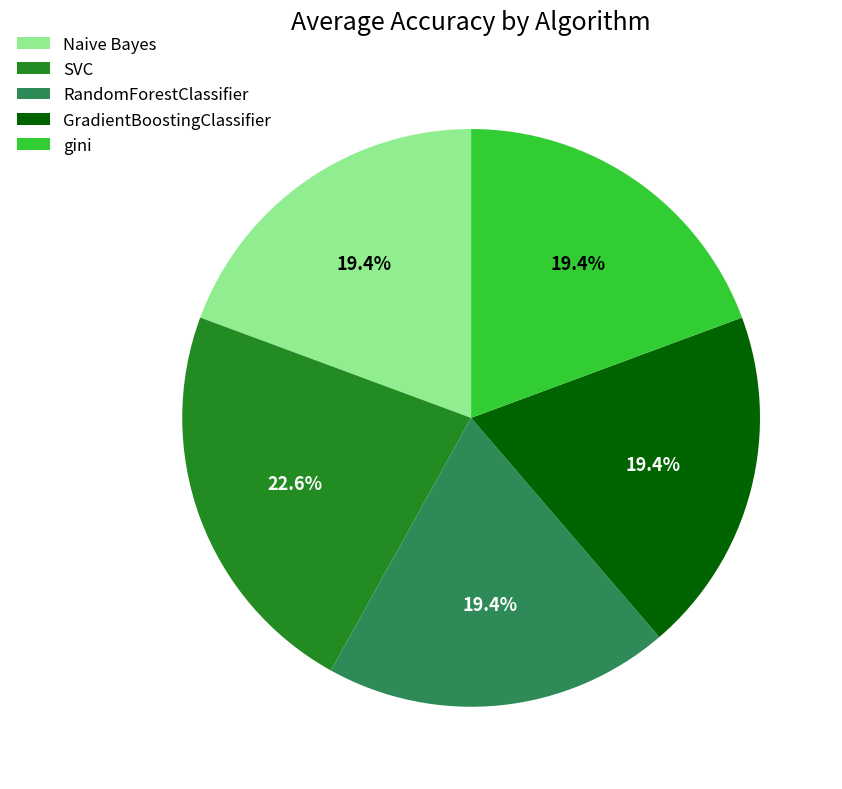

Does RandomForestClassifier represent more than half of the total?

No